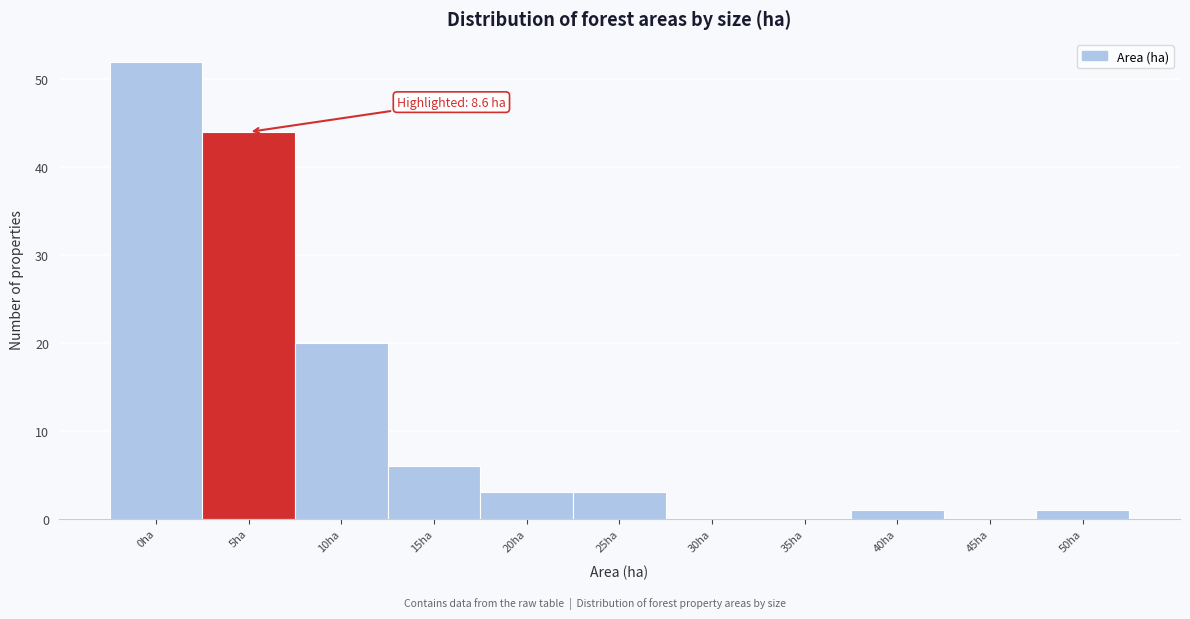

Reading right to left, extract all data points from this chart.

50ha=1	45ha=0	40ha=1	35ha=0	30ha=0	25ha=3	20ha=3	15ha=6	10ha=20	5ha=44	0ha=52